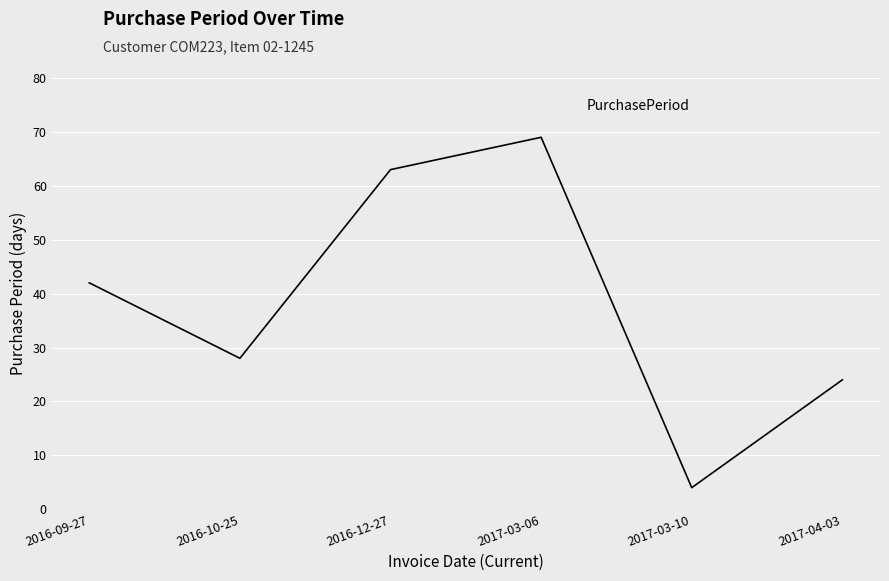

Which has a higher value, 2017-03-10 or 2017-03-06?

2017-03-06